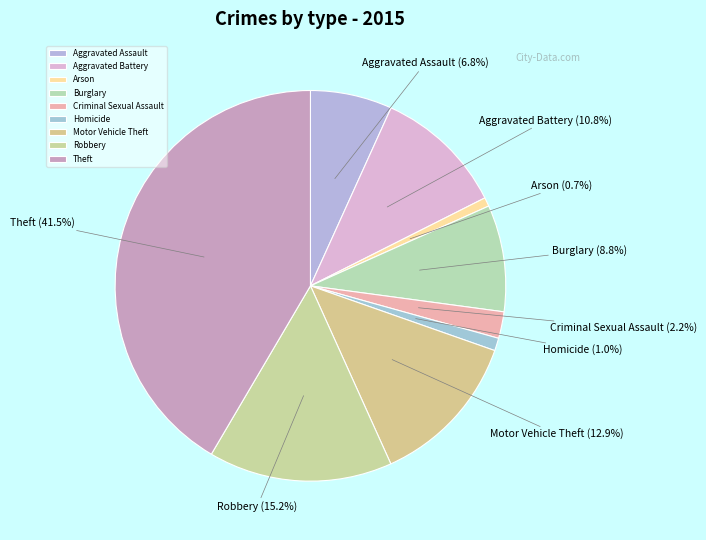

What portion of the pie excludes Theft?

58.5%